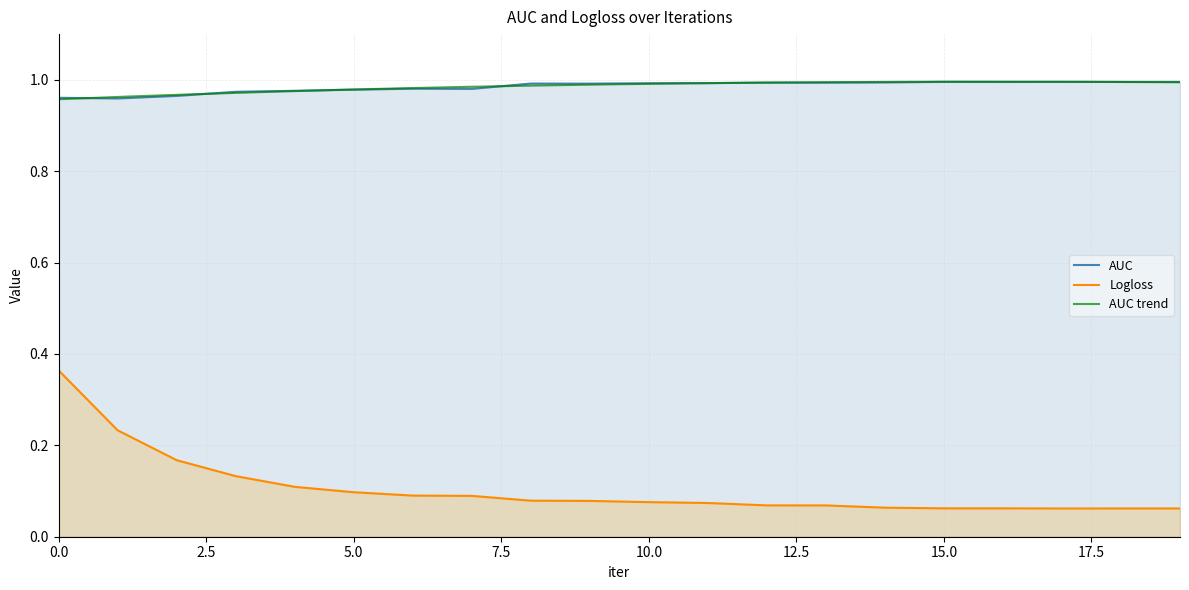

Reading left to right, list all the values displayed in this chart.

AUC: 0=1.0	1=1.0	2=1.0	3=1.0	4=1.0	5=1.0	6=1.0	7=1.0	8=1.0	9=1.0	10=1.0	11=1.0	12=1.0	13=1.0	14=1.0	15=1.0	16=1.0	17=1.0	18=1.0	19=1.0
Logloss: 0=0.4	1=0.2	2=0.2	3=0.1	4=0.1	5=0.1	6=0.1	7=0.1	8=0.1	9=0.1	10=0.1	11=0.1	12=0.1	13=0.1	14=0.1	15=0.1	16=0.1	17=0.1	18=0.1	19=0.1